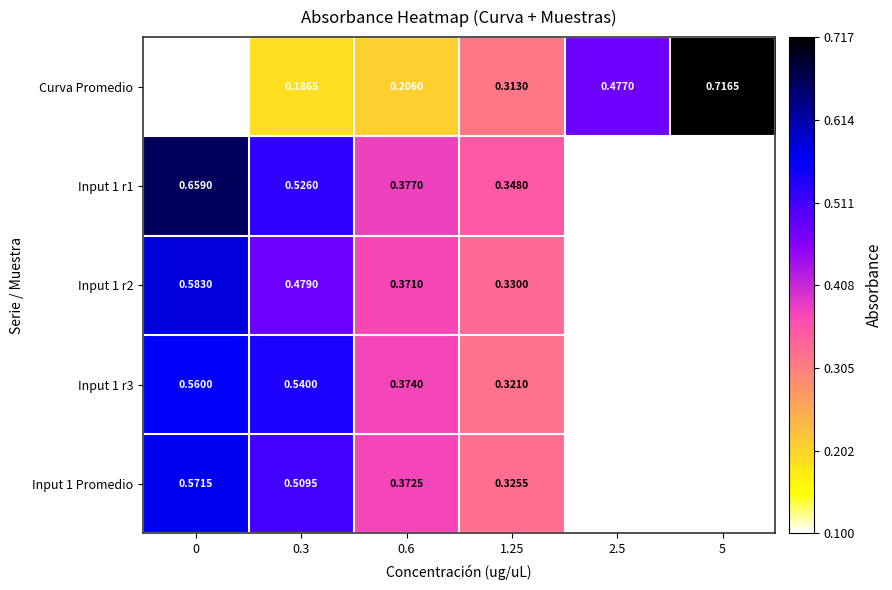

Is the value of Input 1 r3 at 1.25 greater than the value of Curva Promedio at 2.5?

No